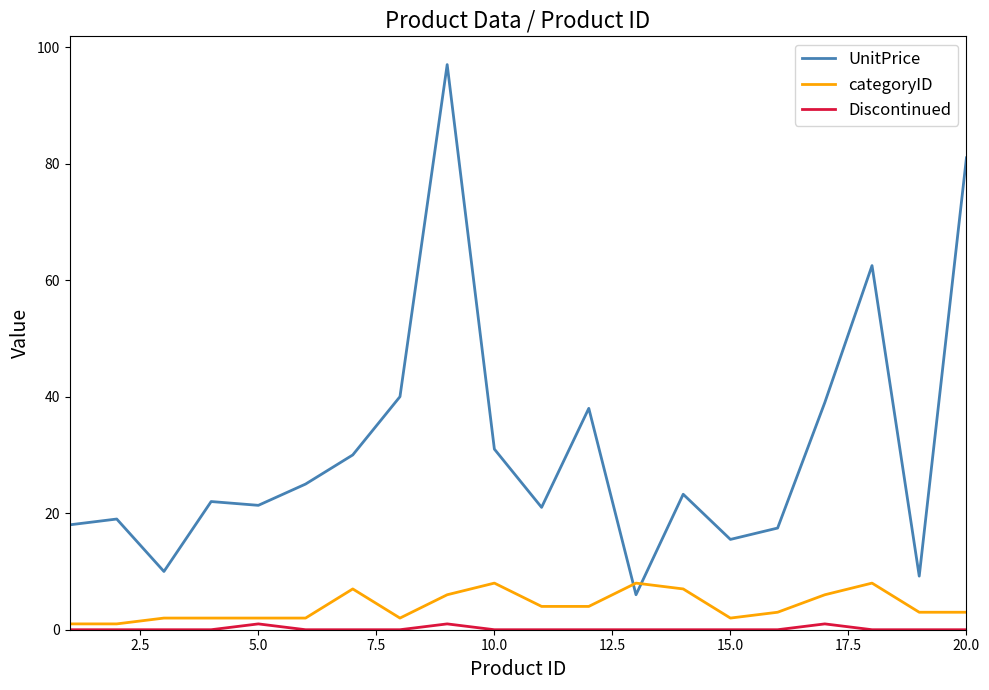

At how many categories does at least one series exceed 73?

2